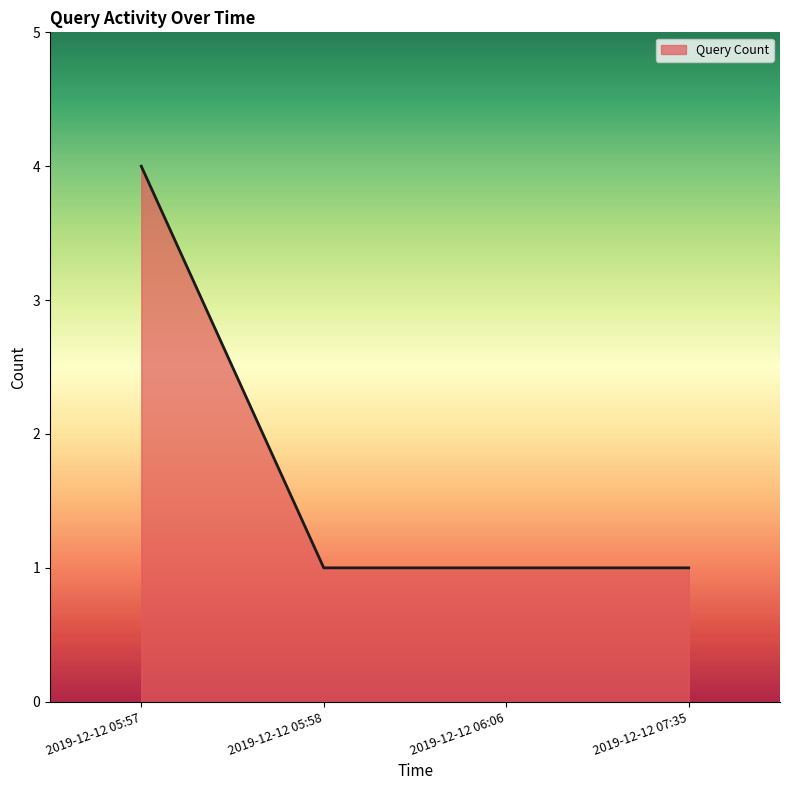

Between 2019-12-12 05:57 and 2019-12-12 05:58, which is larger?

2019-12-12 05:57